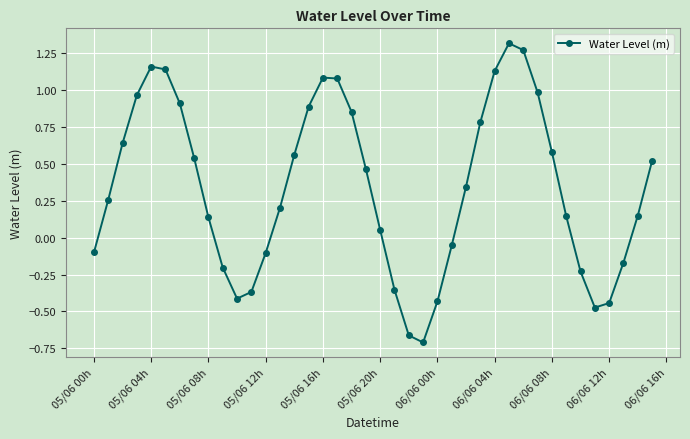

True or false: there are more than 1 points higher than both neighbors.

True